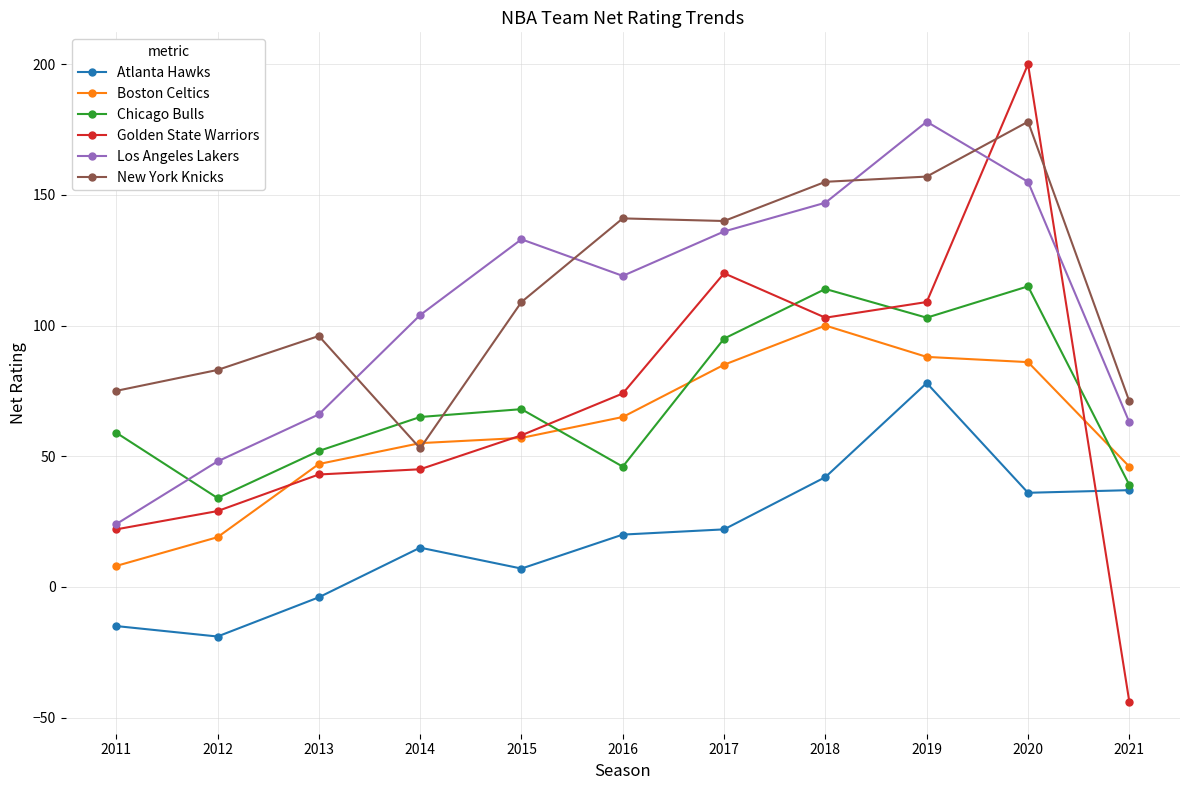

What is the value of the Boston Celtics point at the 3rd from the left?

47